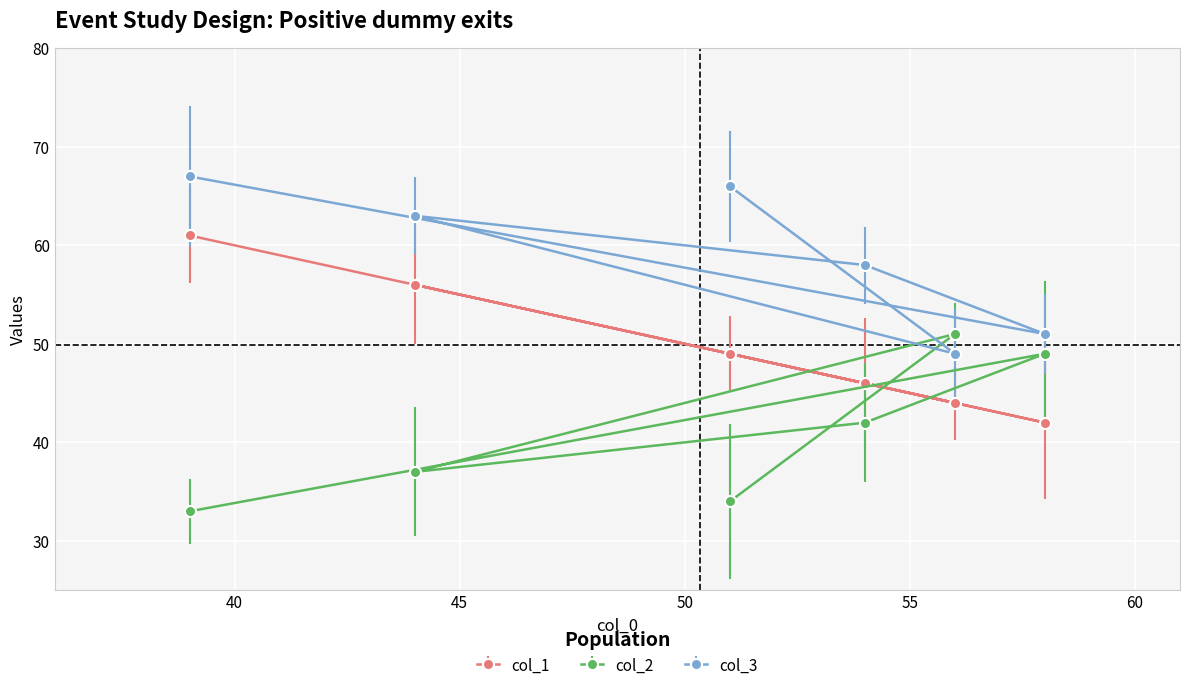

What is the average value of the col_3 series?

59